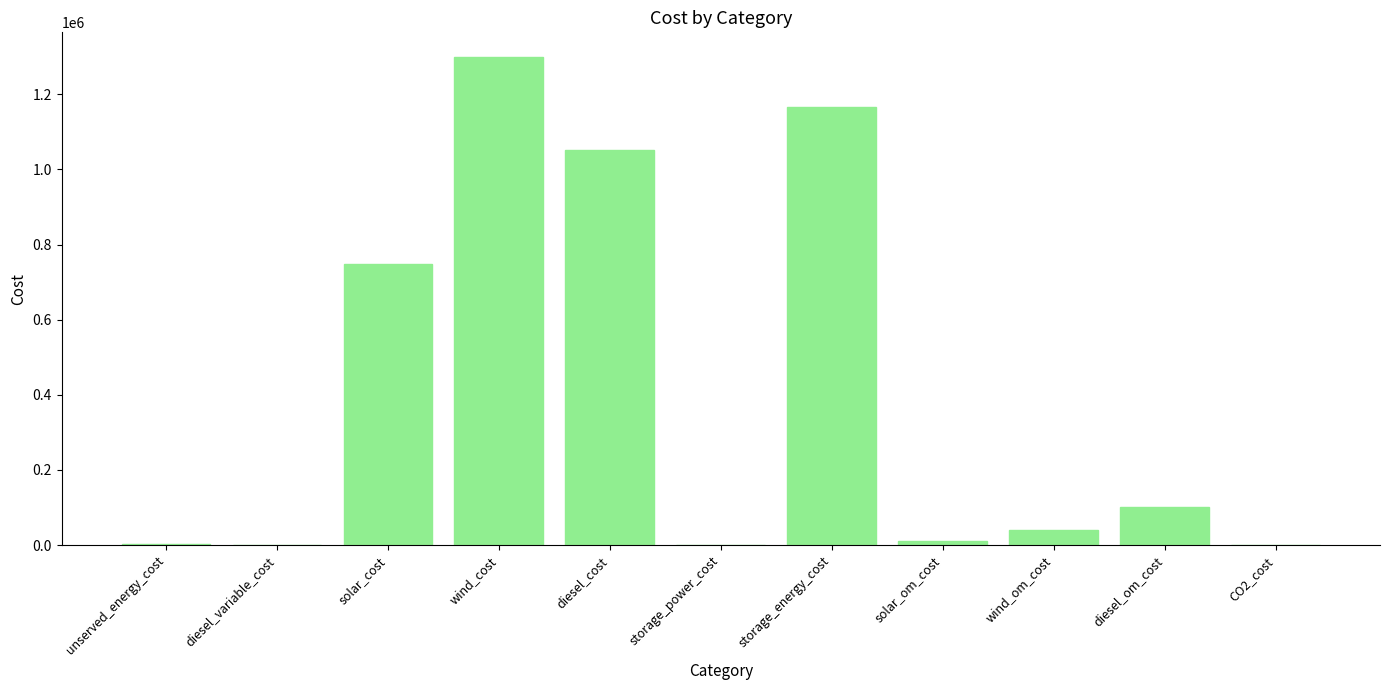

At which label does the data first exceed 40000?

solar_cost